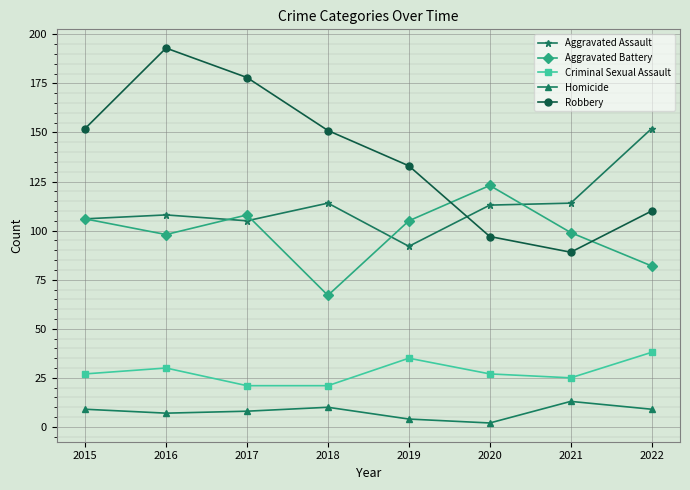

Does the chart display data point markers on the line(s)?

Yes